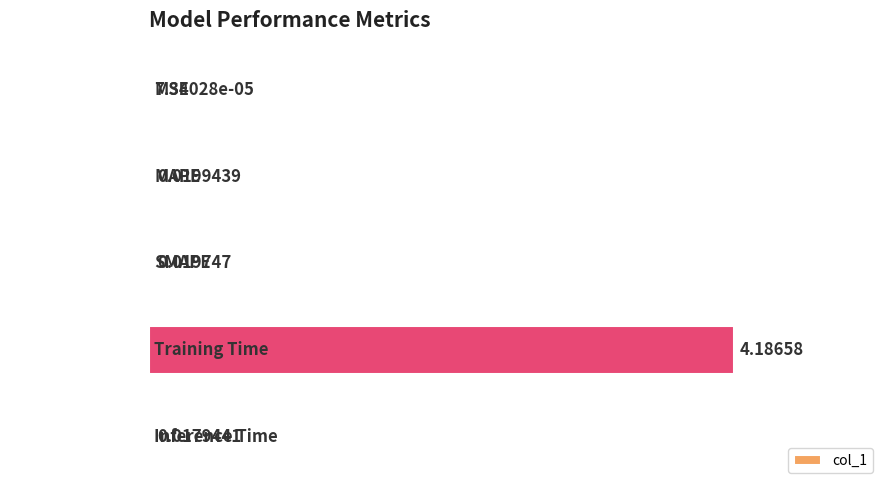

Between SMAPE and MAPE, which is larger?

MAPE